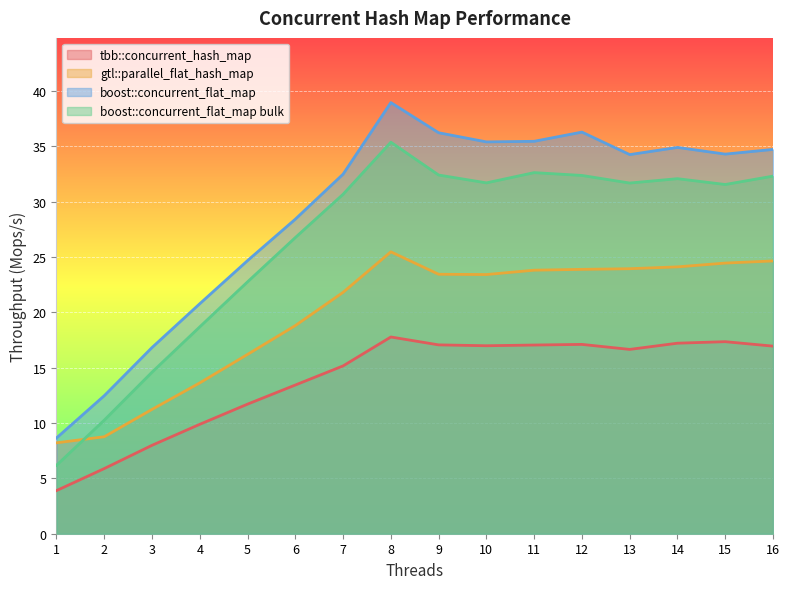

What is the difference between the boost::concurrent_flat_map bulk values at 14 and 3?

17.5